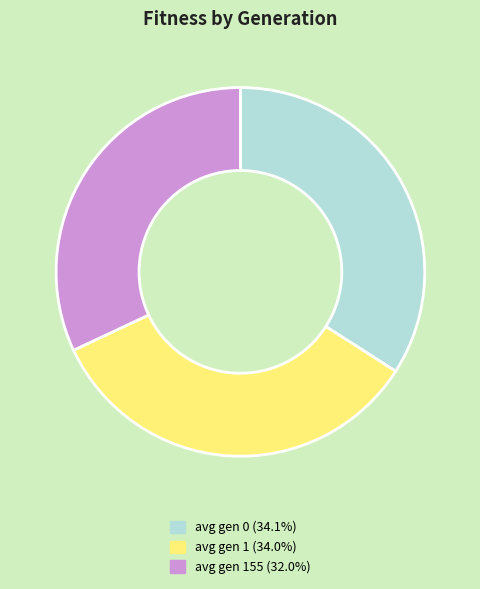

Is there a majority slice in this chart?

No